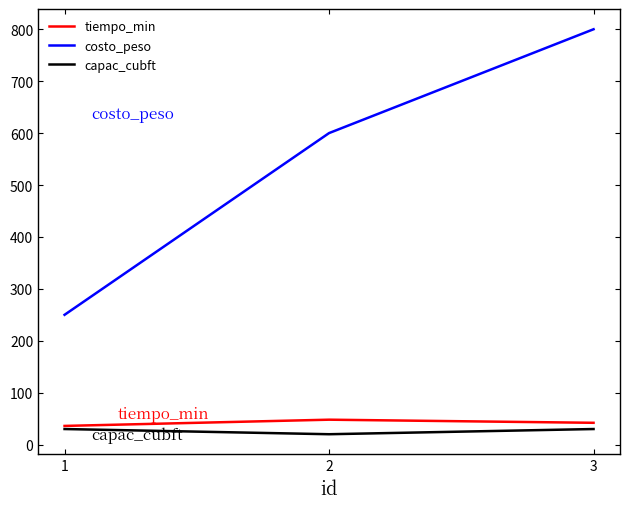

What is the difference between the highest and lowest values at 2?

580